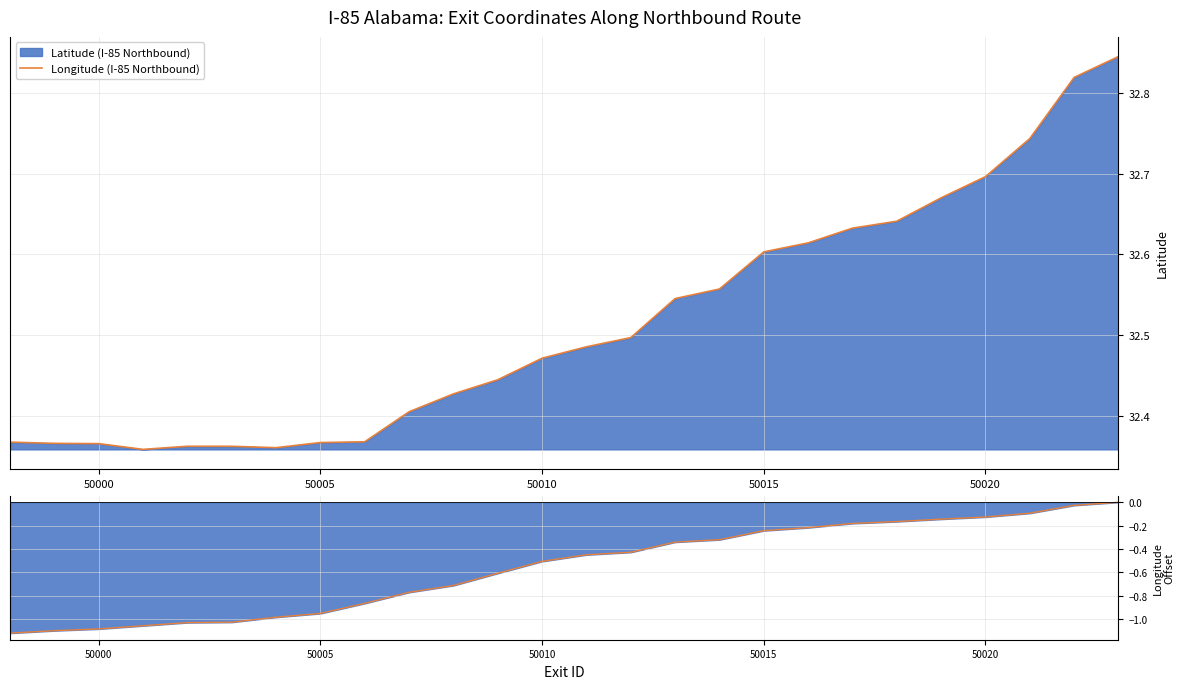

True or false: Longitude (I-85 Northbound) has more than 0 interior local peaks.

True